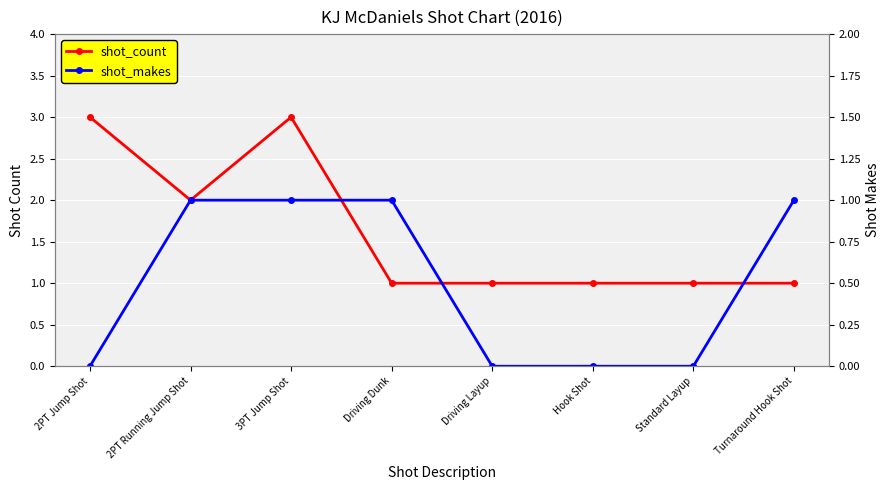

What is the difference between the maximum and minimum values in the shot_count series?

2